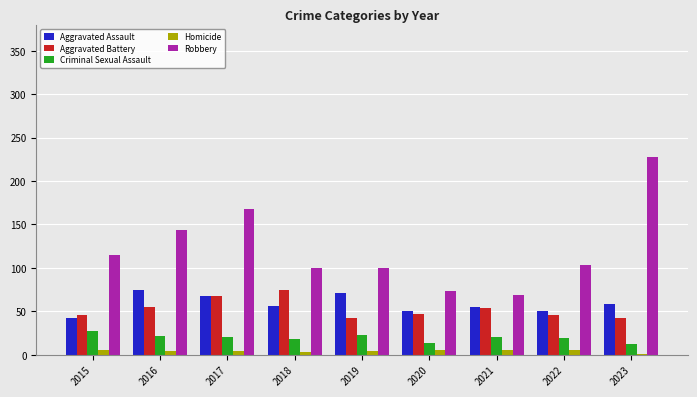

At which label does Criminal Sexual Assault first exceed 20?

2015